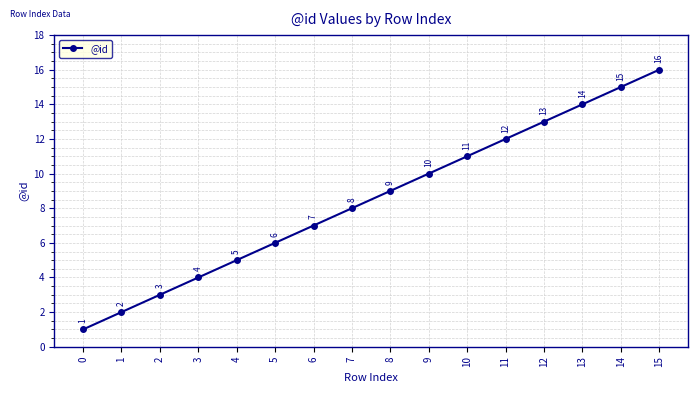

What is the sum of the values at 15 and 9?

26